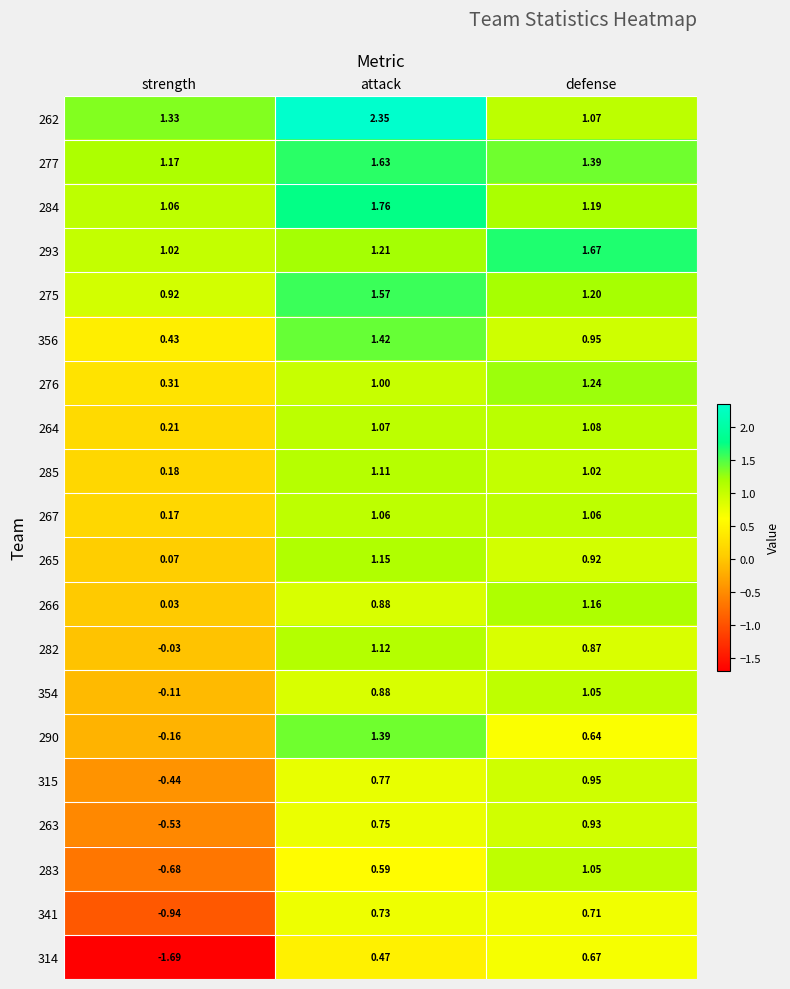

What is the difference between the 284 values at defense and attack?

0.6